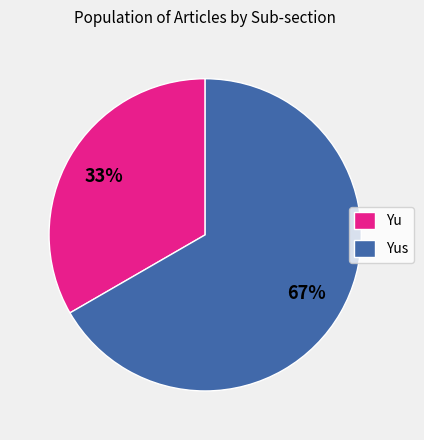

How many segments does this pie chart have?

2